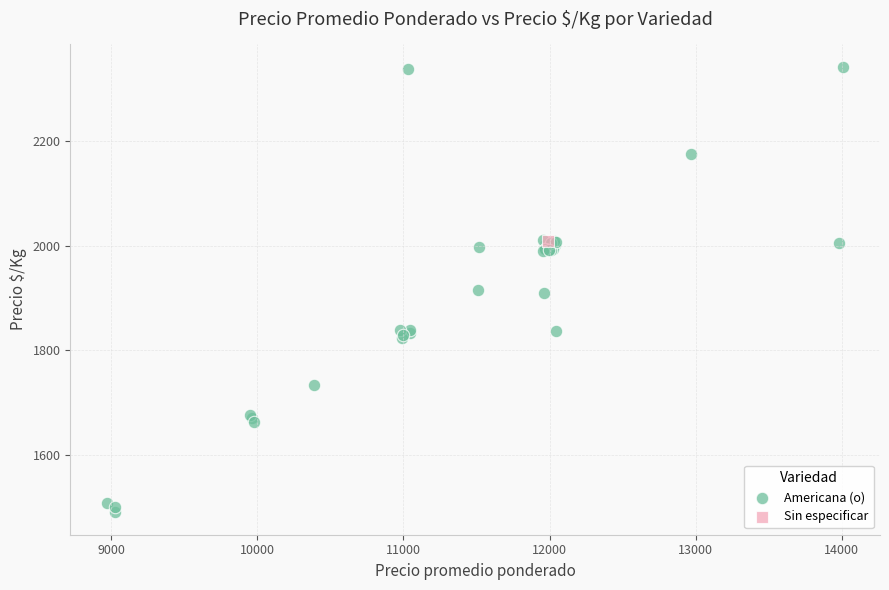

What are all the series names shown in the legend?

Americana (o), Sin especificar